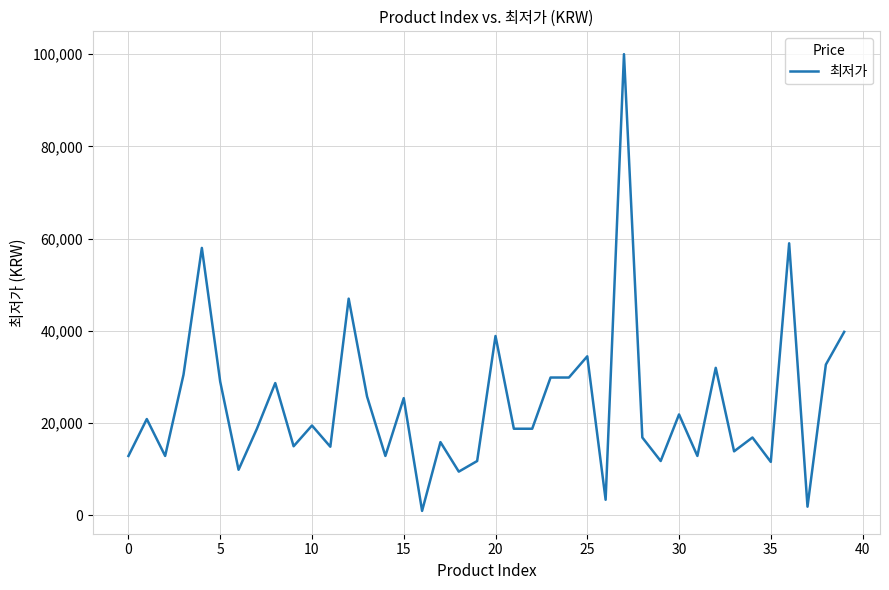

What is the difference between the maximum and minimum values?

99010